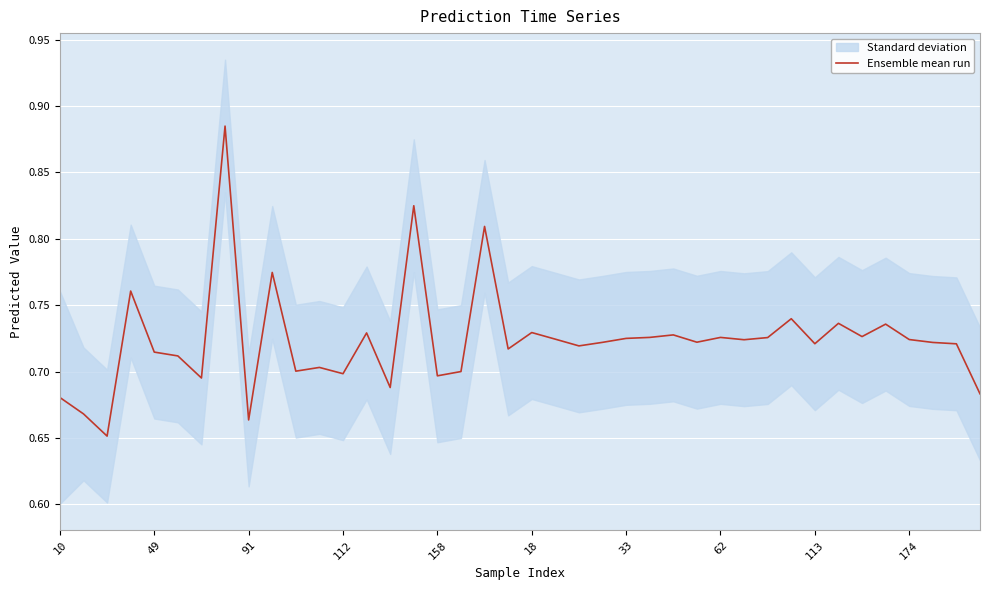

Read the value at 17.

0.7